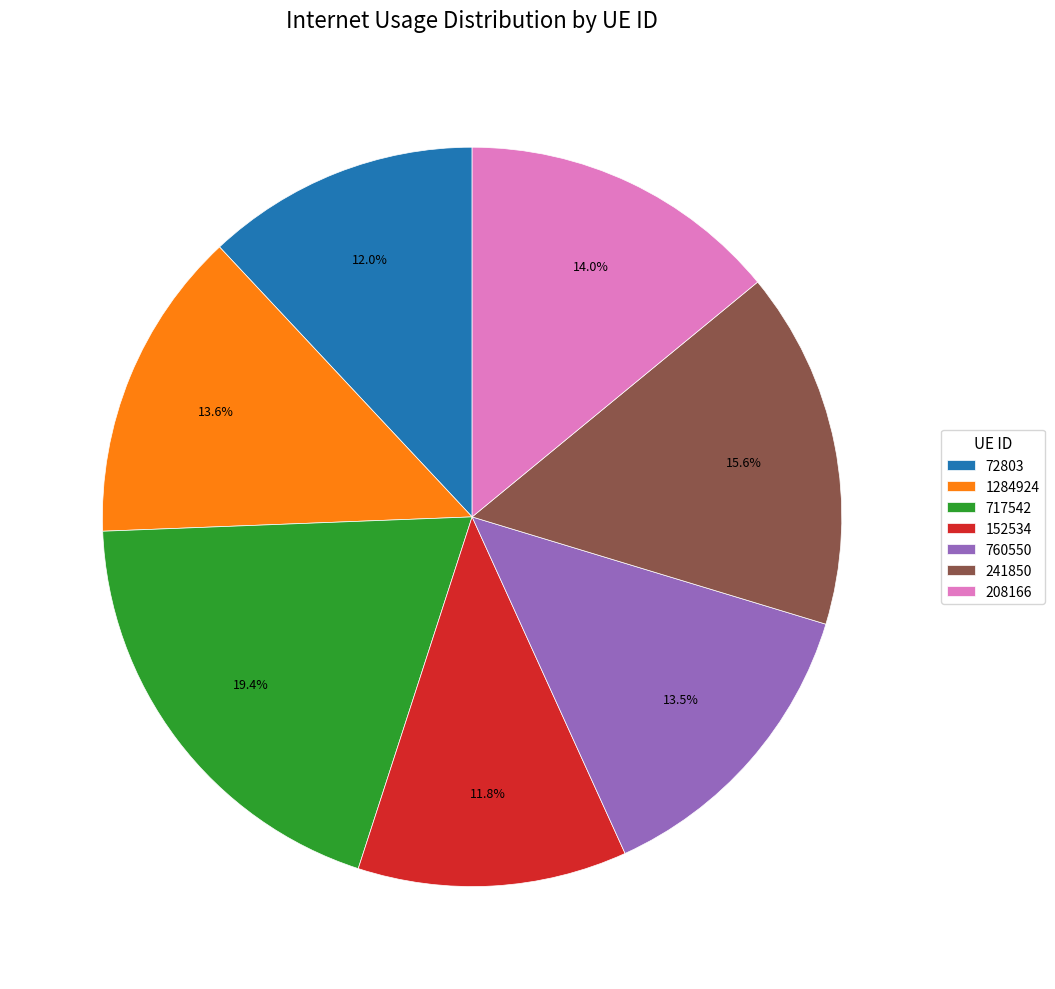

How many segments does this pie chart have?

7